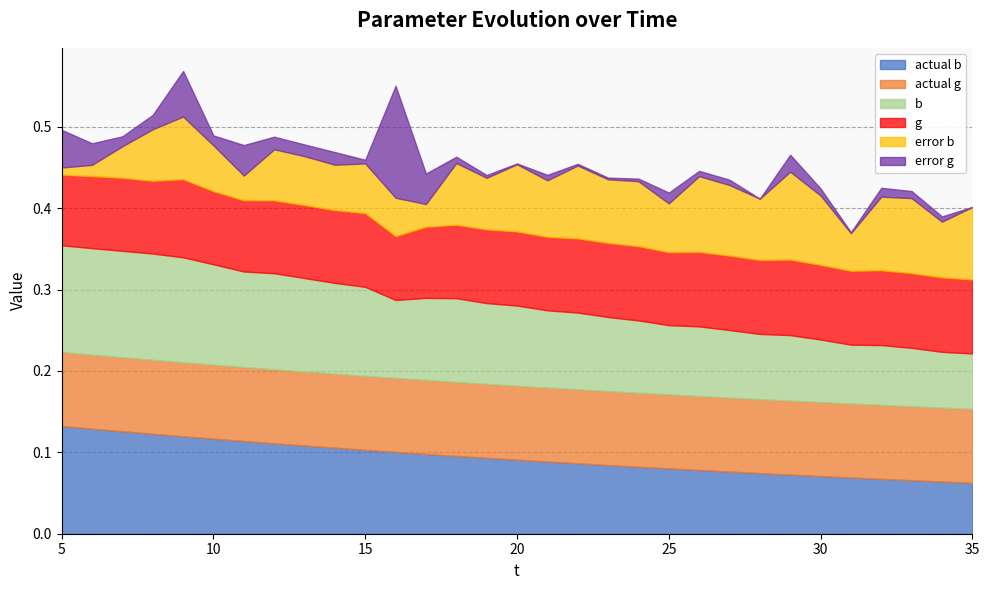

At 7, list the series in order from largest to smallest.

b, actual b, actual g, g, error b, error g